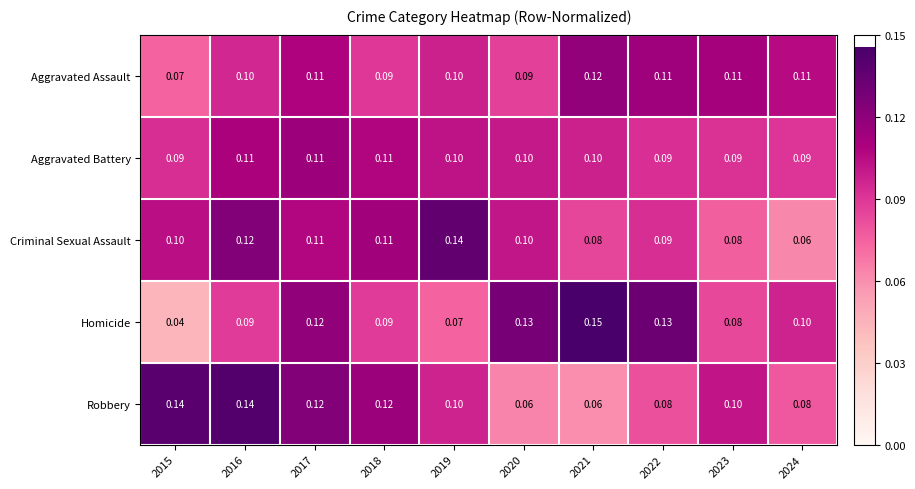

Which series has the widest spread of values?

Homicide